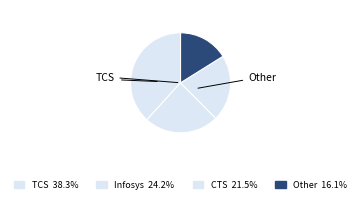

Count the number of slices in the pie.

4